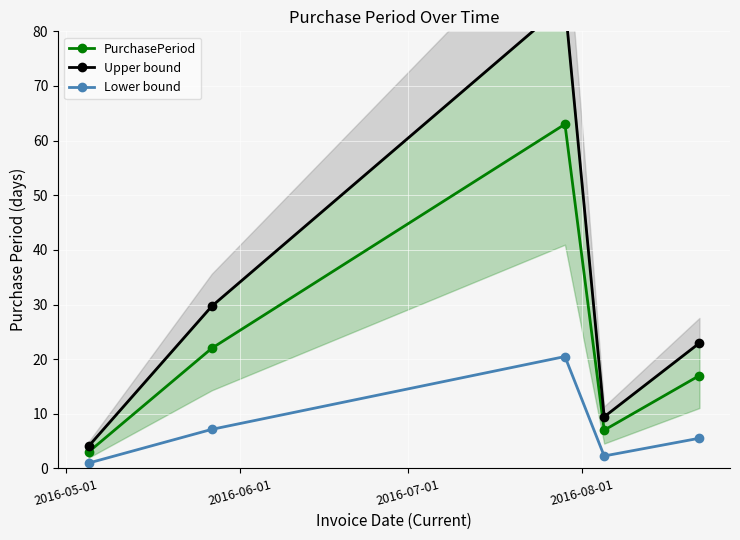

Reading right to left, extract all data points from this chart.

PurchasePeriod: 17.0	7.0	63.0	22.0	3.0
Upper bound: 22.9	9.4	85.0	29.7	4.0
Lower bound: 5.5	2.3	20.5	7.2	1.0